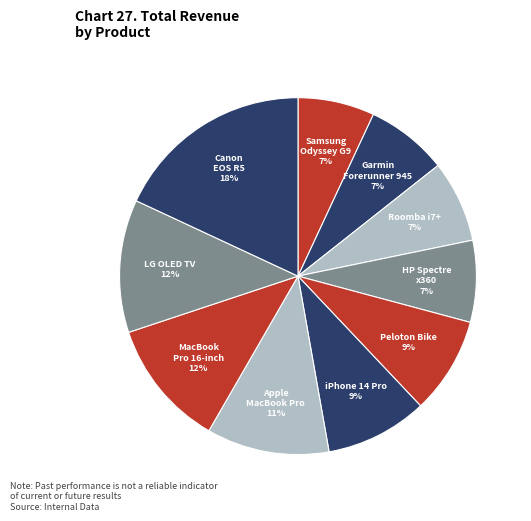

How many segments does this pie chart have?

10